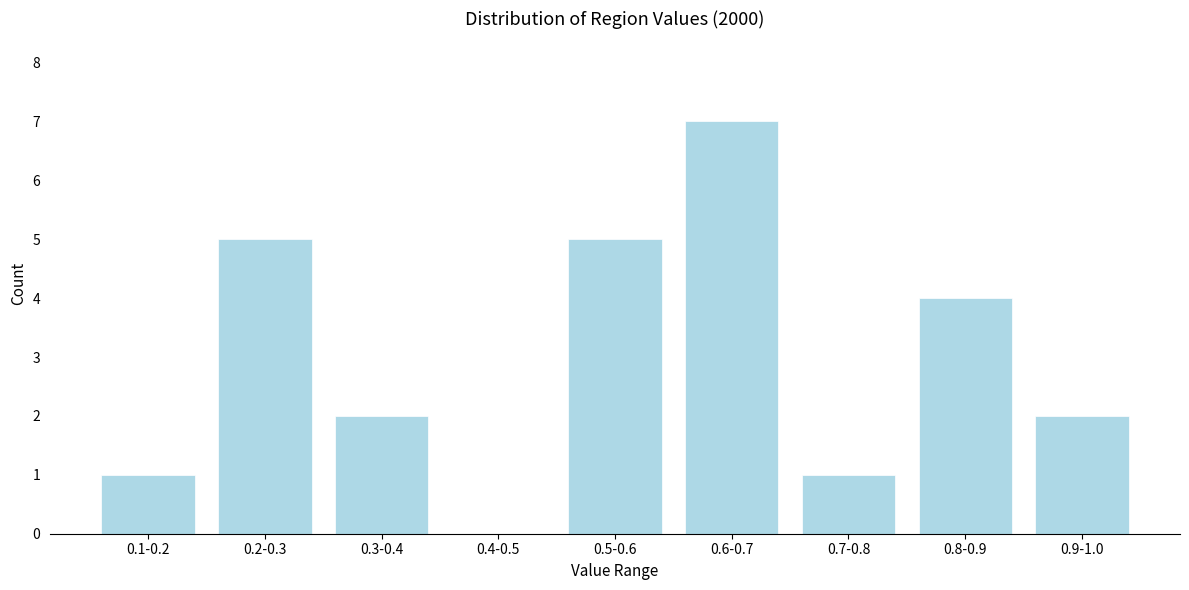

Reading right to left, what are all the values shown in this chart?

0.9-1.0=2	0.8-0.9=4	0.7-0.8=1	0.6-0.7=7	0.5-0.6=5	0.4-0.5=0	0.3-0.4=2	0.2-0.3=5	0.1-0.2=1